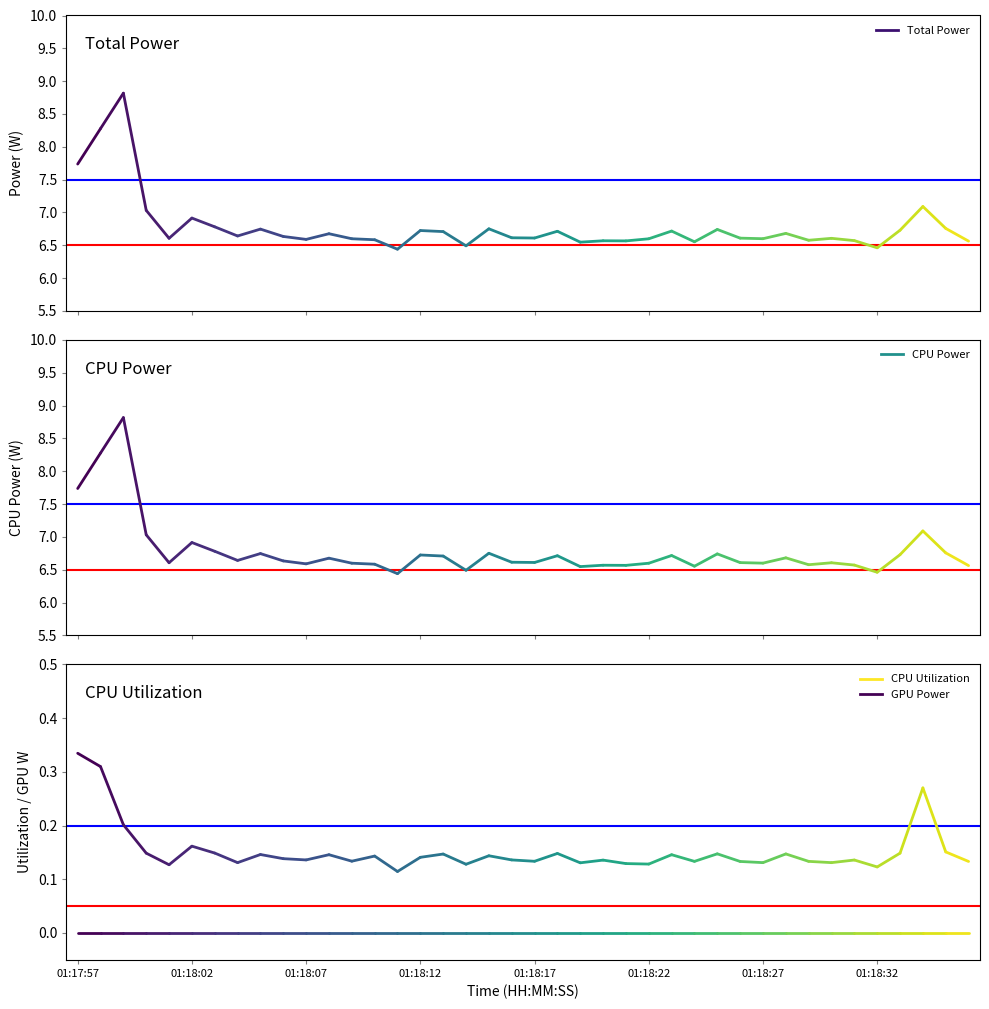

True or false: CPU Utilization and Total Power cross at least once.

False